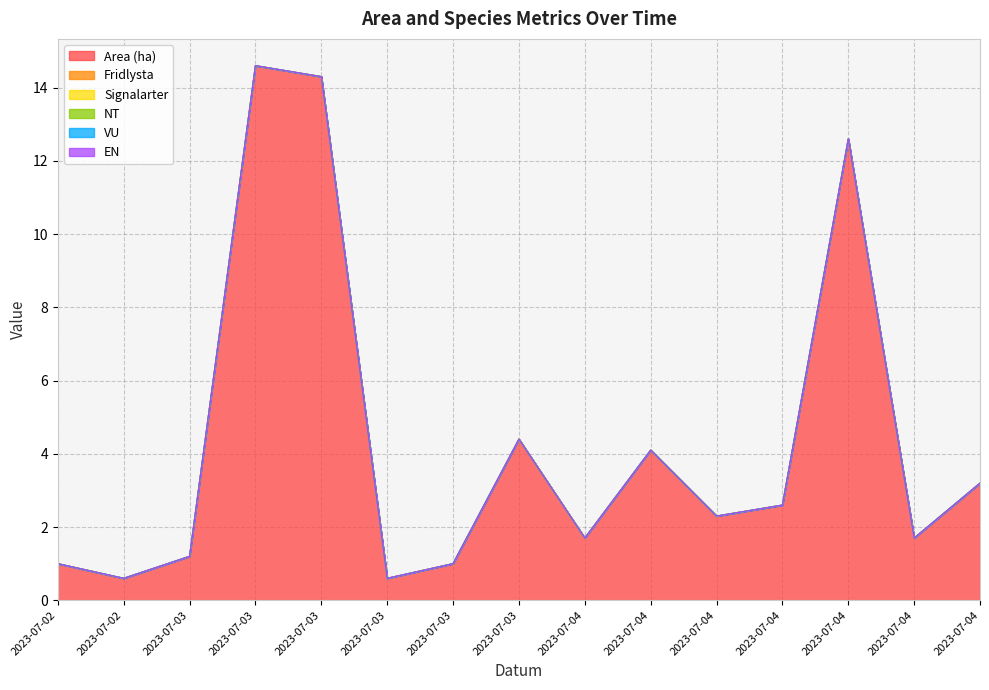

At which category does Area (ha) reach its first local valley?

2023-07-02